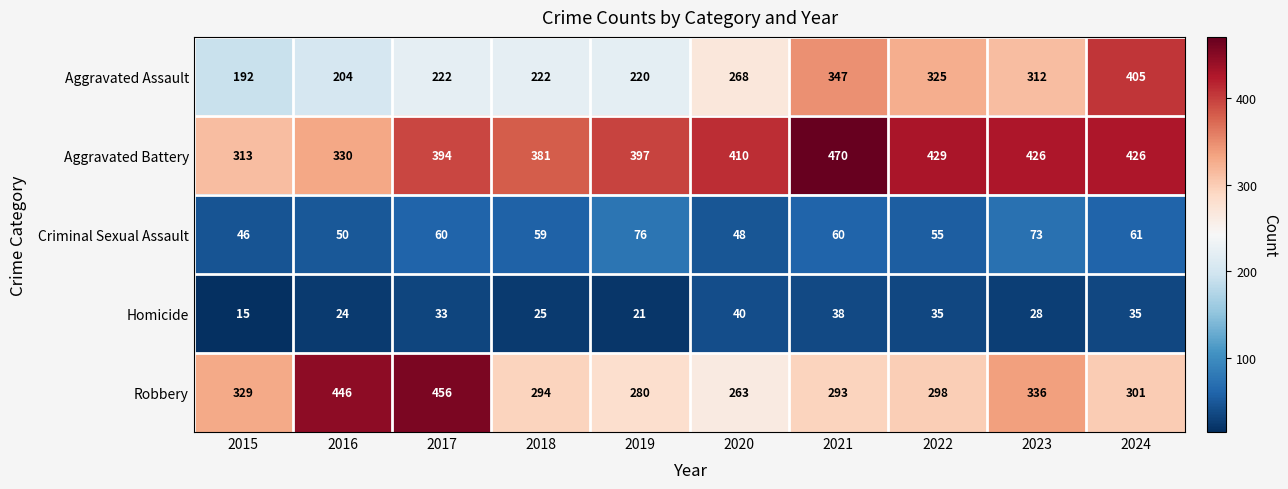

What is the spread (max minus min) of values at 2019?

376